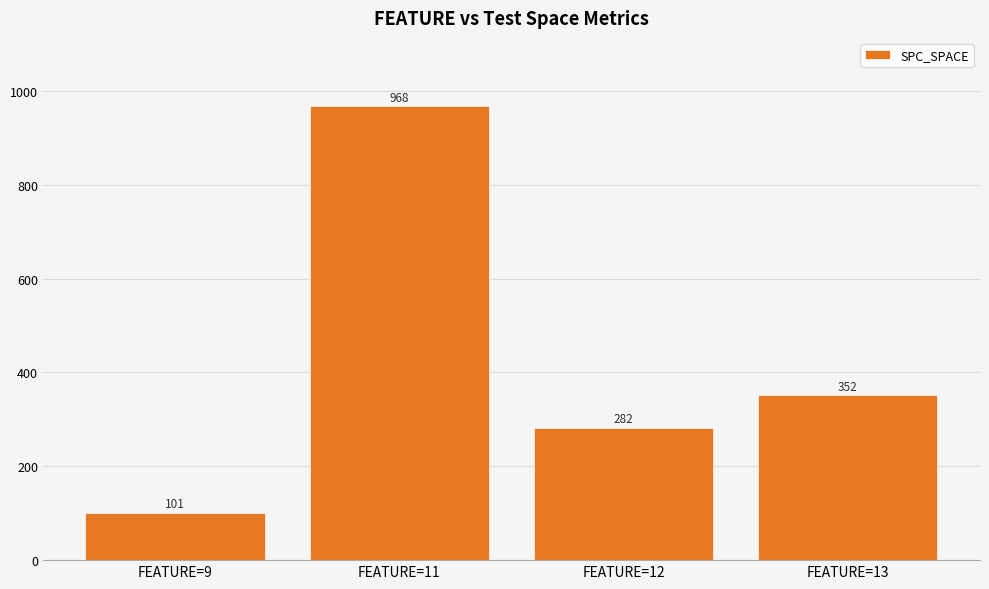

At which category does the chart reach its minimum across all series?

FEATURE=9